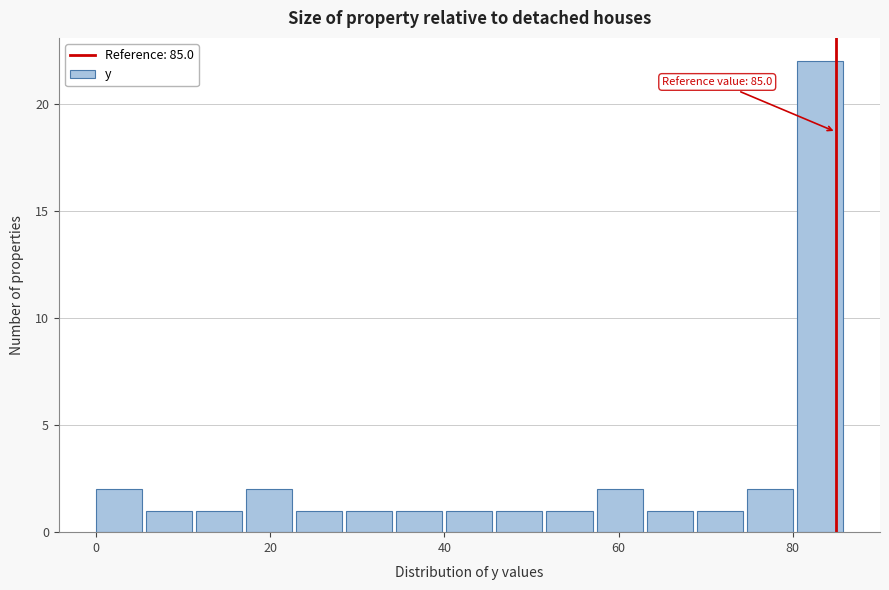

Read against the x-axis, roughly where is the centre of the tallest bar?

84